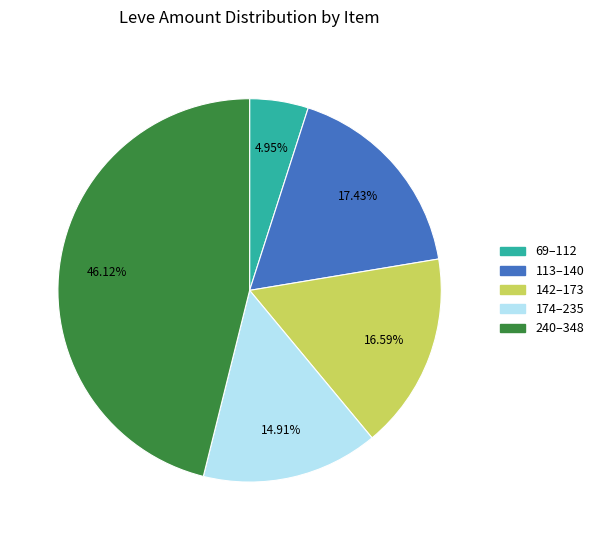

Does any single category account for the majority?

No